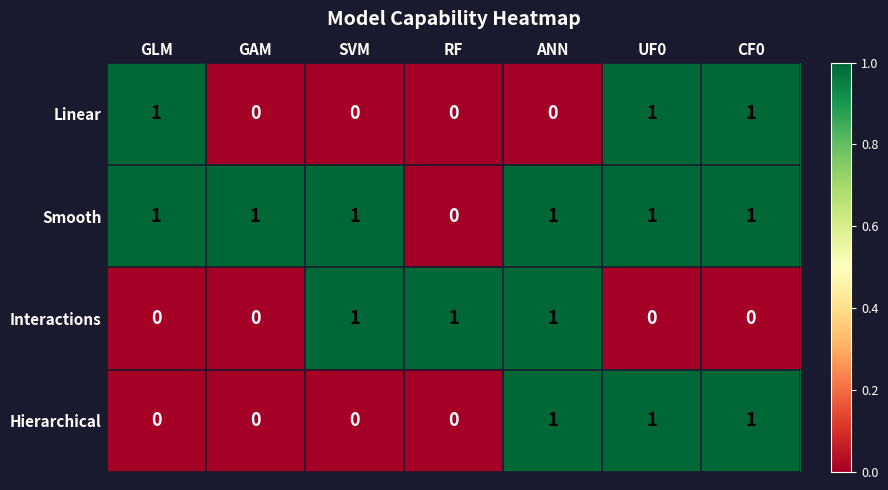

What is the sum of all Interactions values?

3